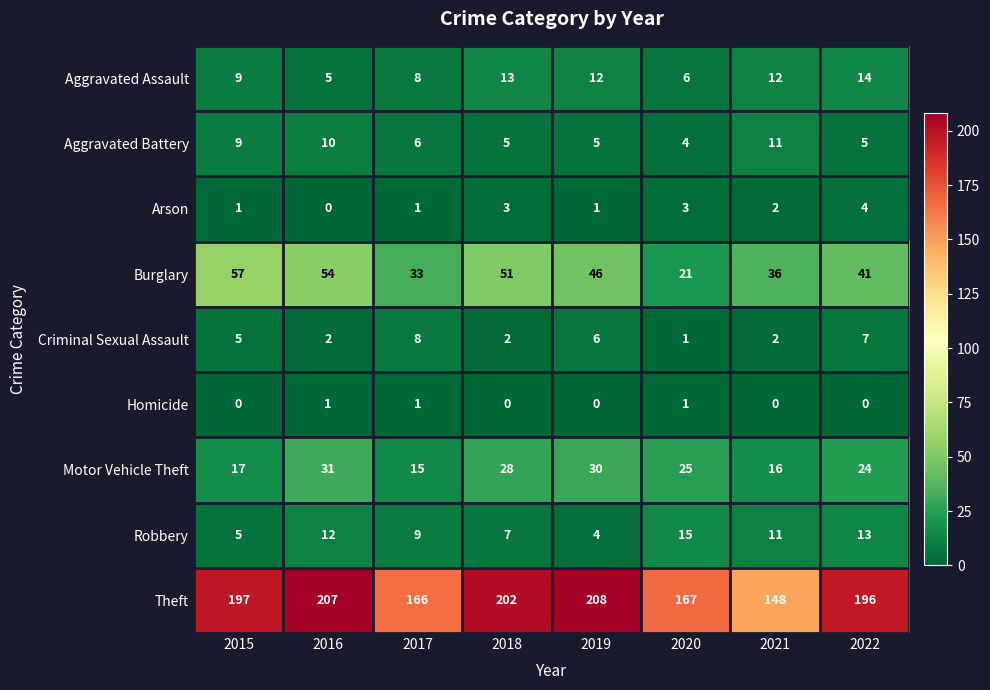

What is the total value across all series at 2021?

238